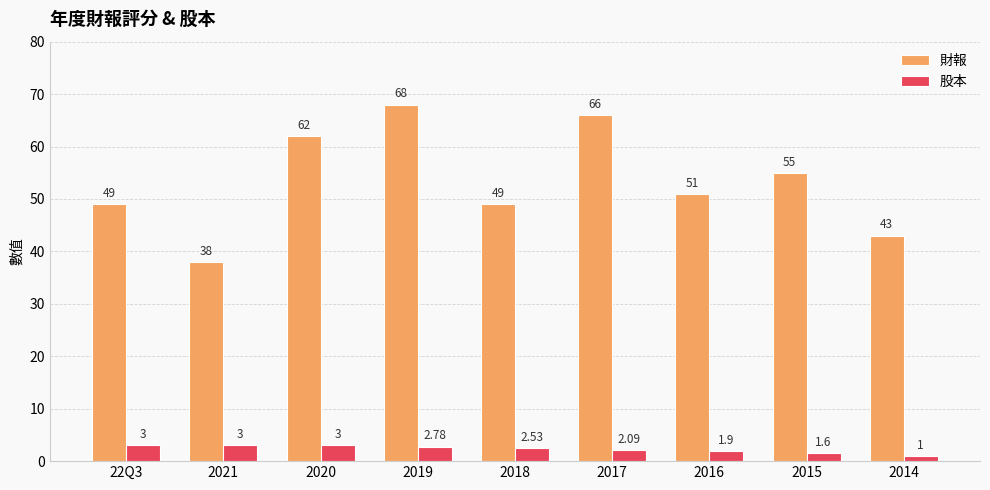

At which category is the sum across all series the highest?

2019